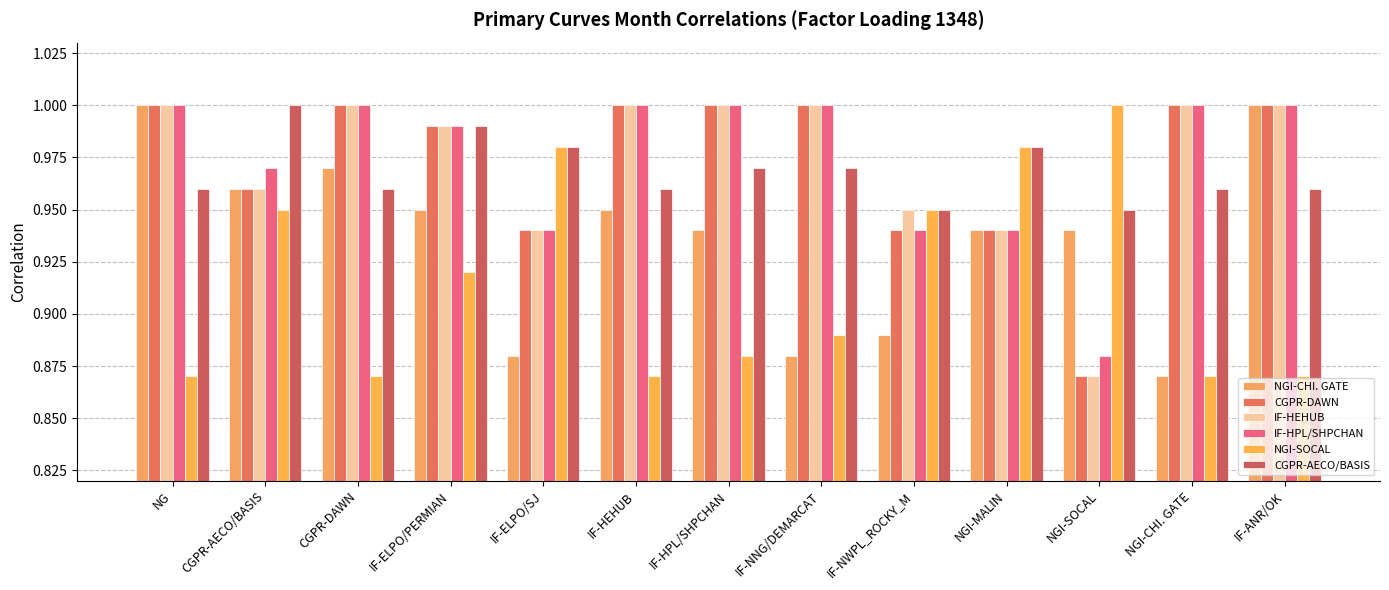

True or false: IF-HPL/SHPCHAN has a value of 1.5 at NGI-CHI. GATE.

False